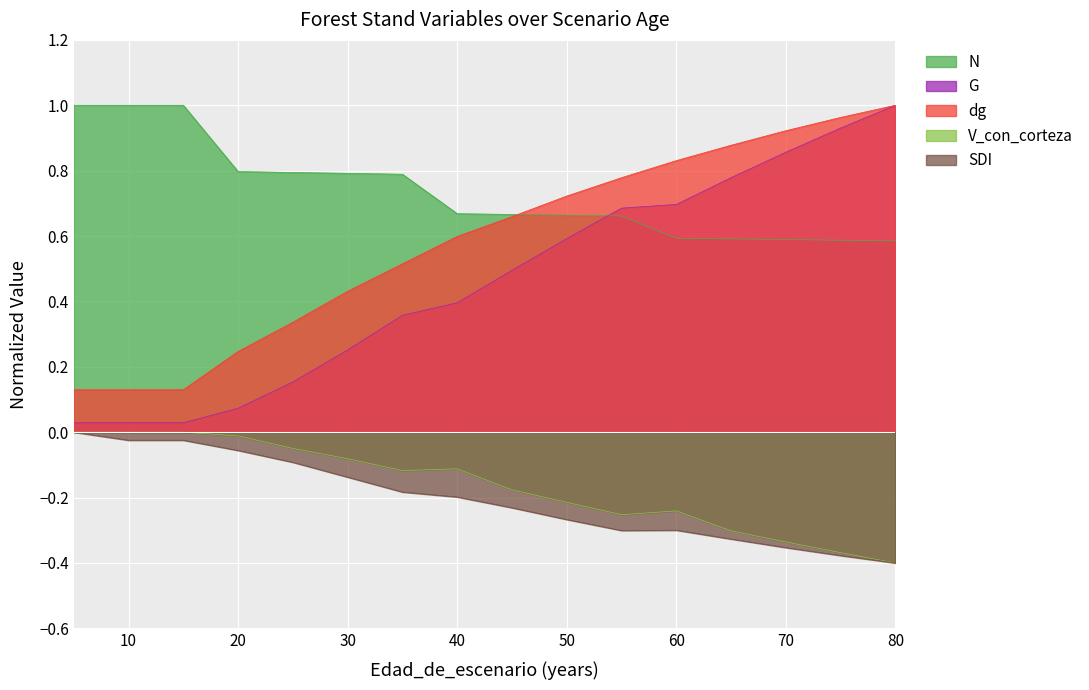

Reading right to left, extract all data points from this chart.

N: 80=0.6	75=0.6	70=0.6	65=0.6	60=0.6	55=0.7	50=0.7	45=0.7	40=0.7	35=0.8	30=0.8	25=0.8	20=0.8	15=1.0	10=1.0	5=1.0
G: 80=1.0	75=0.9	70=0.9	65=0.8	60=0.7	55=0.7	50=0.6	45=0.5	40=0.4	35=0.4	30=0.3	25=0.2	20=0.1	15=0.0	10=0.0	5=0.0
dg: 80=1.0	75=1.0	70=0.9	65=0.9	60=0.8	55=0.8	50=0.7	45=0.7	40=0.6	35=0.5	30=0.4	25=0.3	20=0.2	15=0.1	10=0.1	5=0.1
V_con_corteza: 80=-0.4	75=-0.4	70=-0.3	65=-0.3	60=-0.2	55=-0.3	50=-0.2	45=-0.2	40=-0.1	35=-0.1	30=-0.1	25=-0.0	20=-0.0	15=-0.0	10=-0.0	5=-0.0
SDI: 80=-0.4	75=-0.4	70=-0.4	65=-0.3	60=-0.3	55=-0.3	50=-0.3	45=-0.2	40=-0.2	35=-0.2	30=-0.1	25=-0.1	20=-0.1	15=-0.0	10=-0.0	5=-0.0